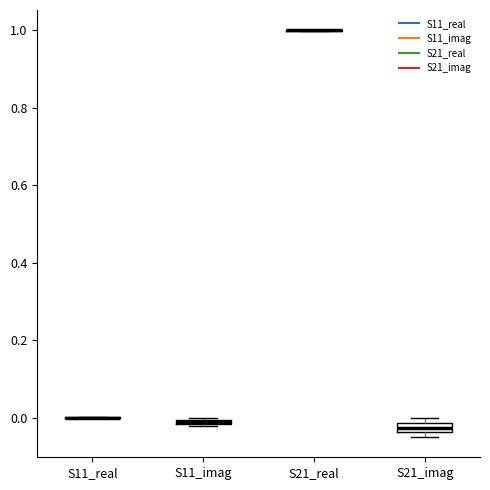

Where is the lower edge of the box for S21_imag on the y-axis? The values are not printed on the chart, so give them approximately, as read against the axis.

-0.04